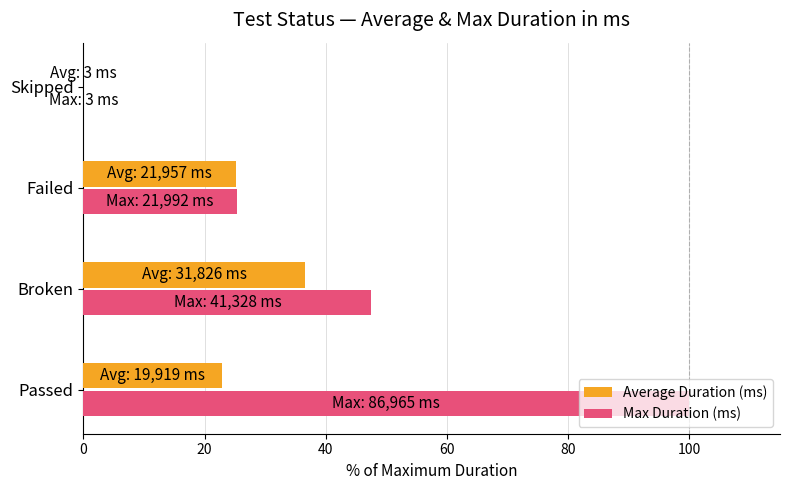

What is the total value across all series at Passed?

122.9